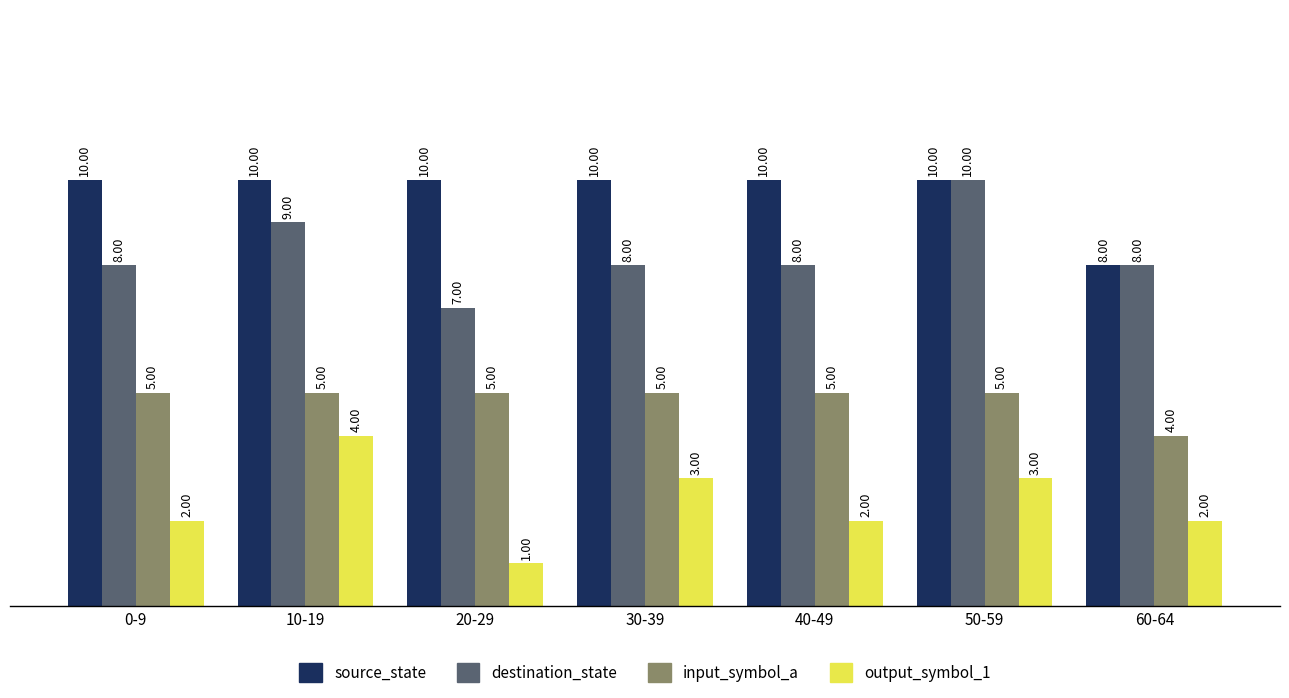

What is the label of the 3rd bar from the right?

40-49